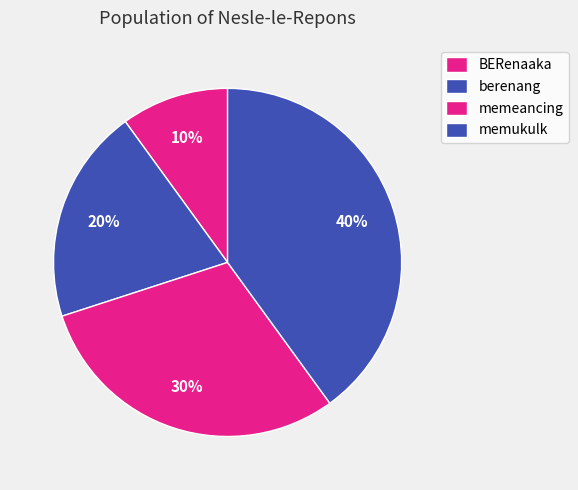

Is berenang the majority of the pie?

No